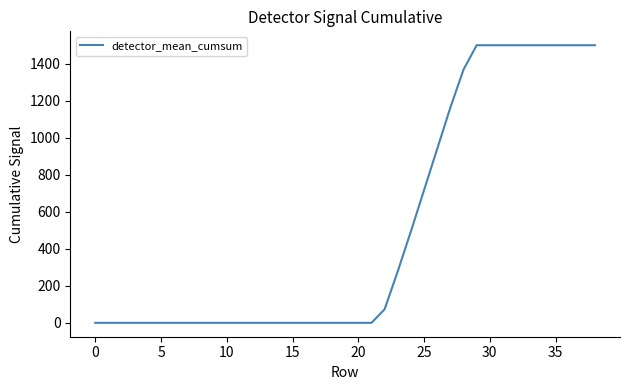

What is the greatest value displayed?

1500.0